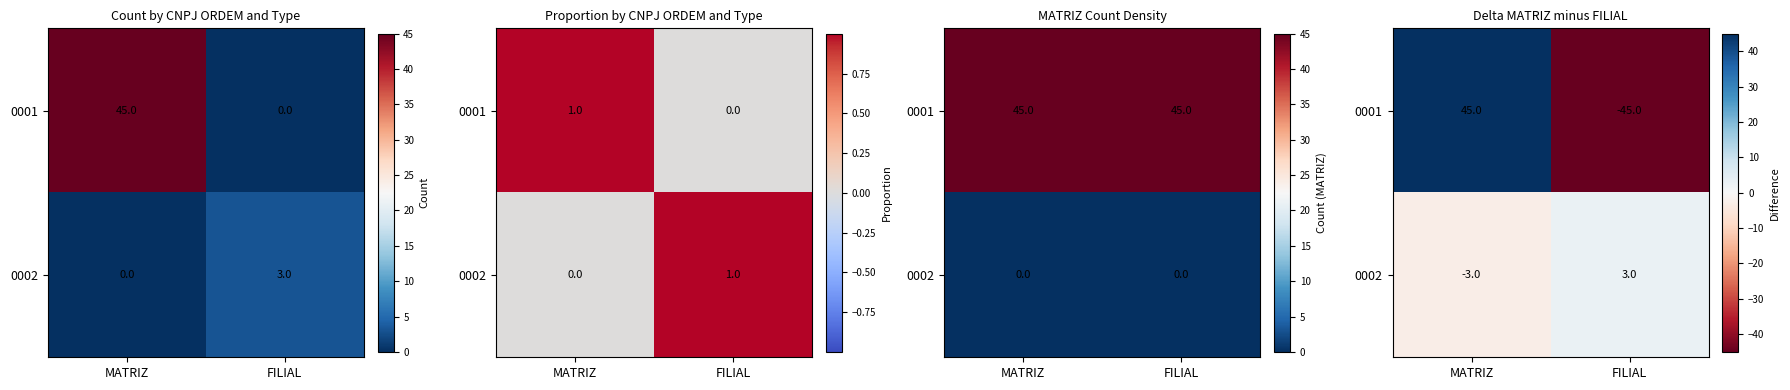

How many values in 0002 are above zero?

1